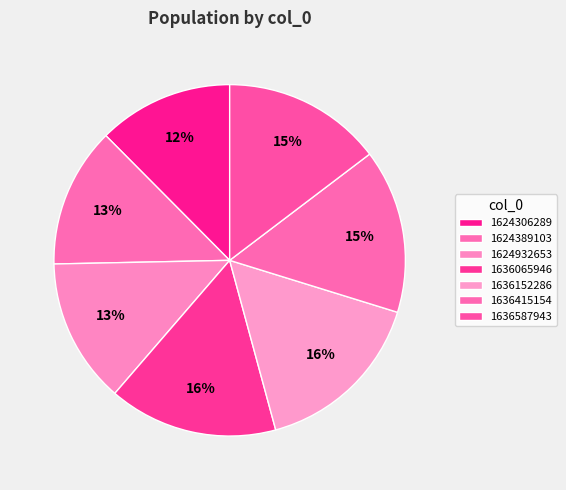

Does 1636587943 account for over 50% of the chart?

No